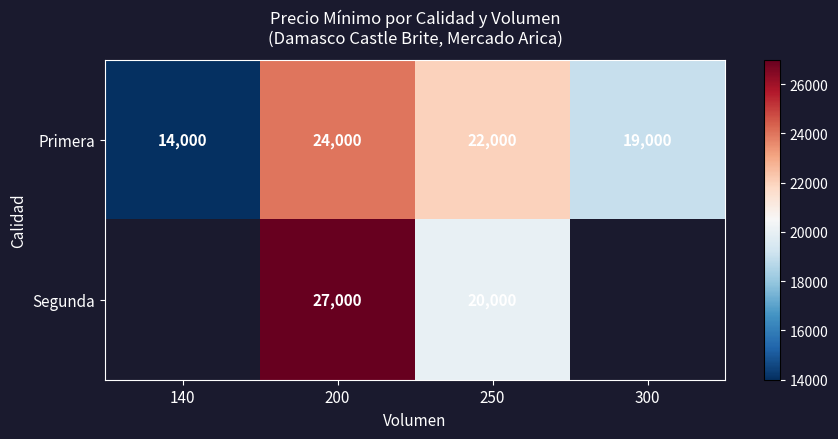

How many series are shown in this chart?

2